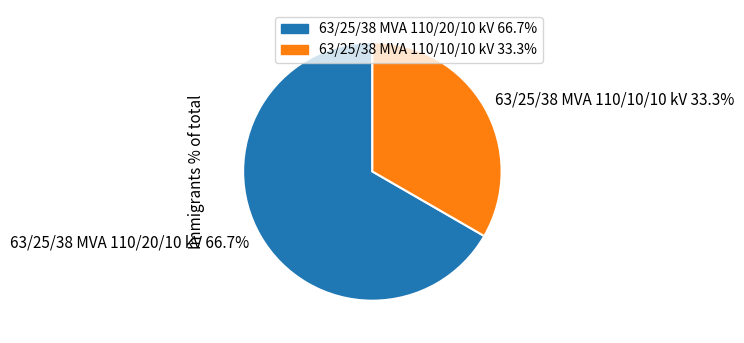

Is it true that 63/25/38 MVA 110/20/10 kV is 67% of the pie?

True